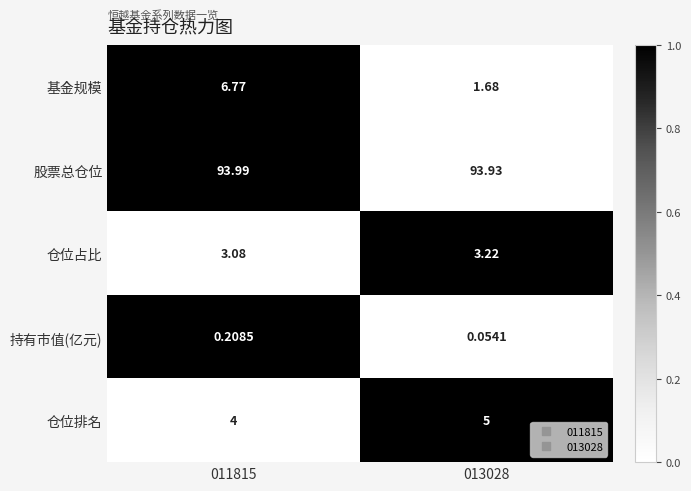

Rank the series by their maximum value, from highest to lowest.

股票总仓位, 基金规模, 仓位排名, 仓位占比, 持有市值(亿元)